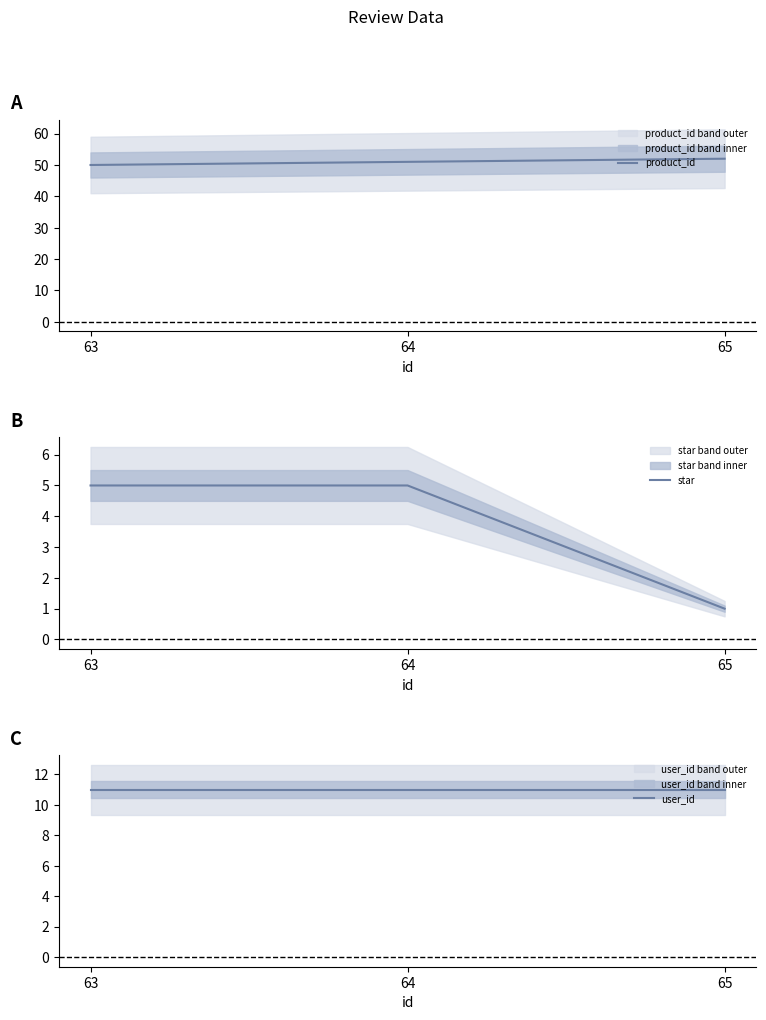

Rank the series by their maximum value, from lowest to highest.

star, user_id, product_id